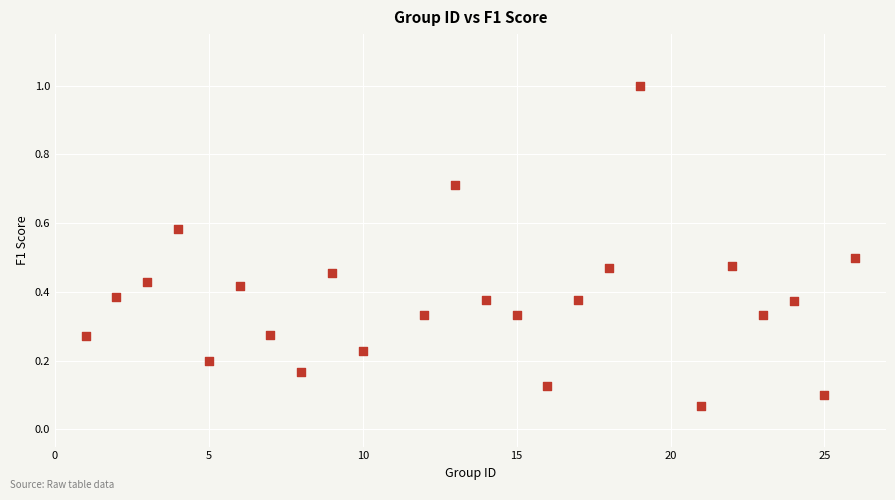

What is the range of Y values (max minus min)?

0.9